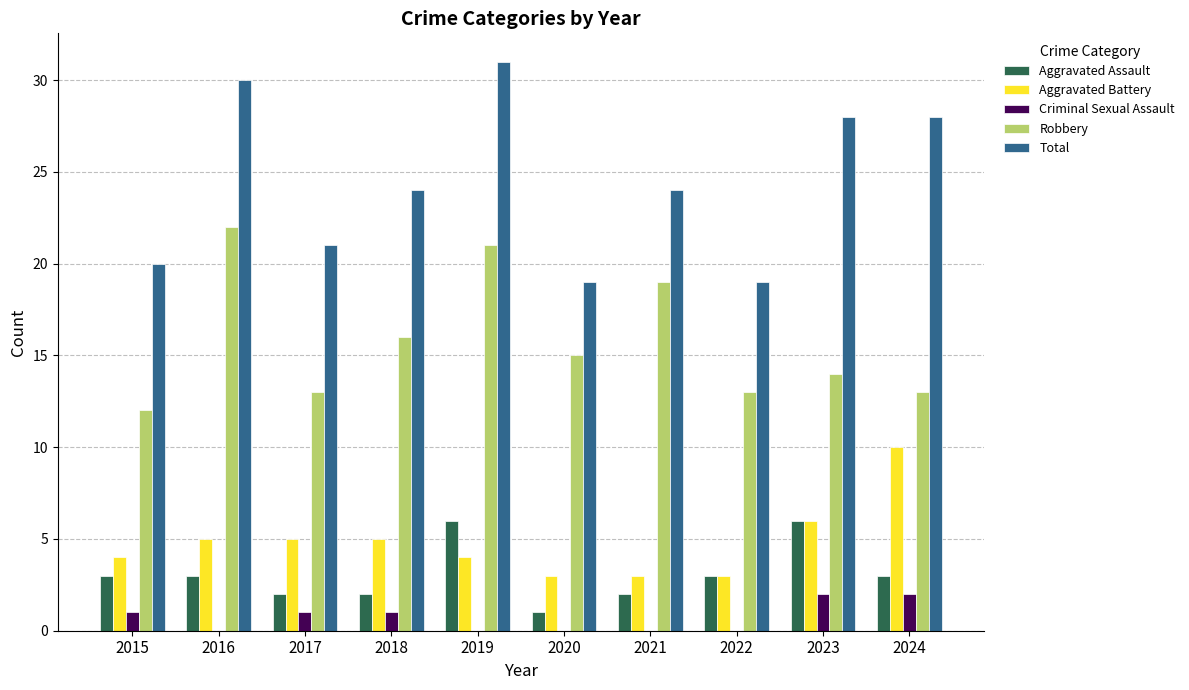

What is the sum of all Total values?

244